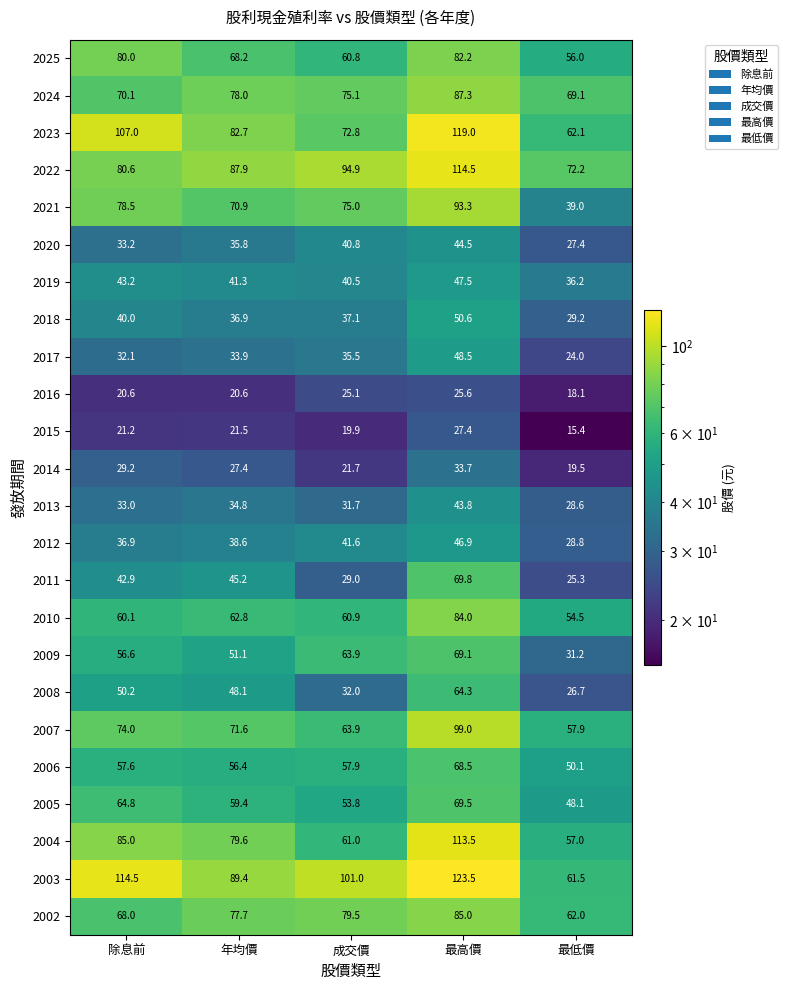

What is the approximate value of 2018 at 年均價?

36.9